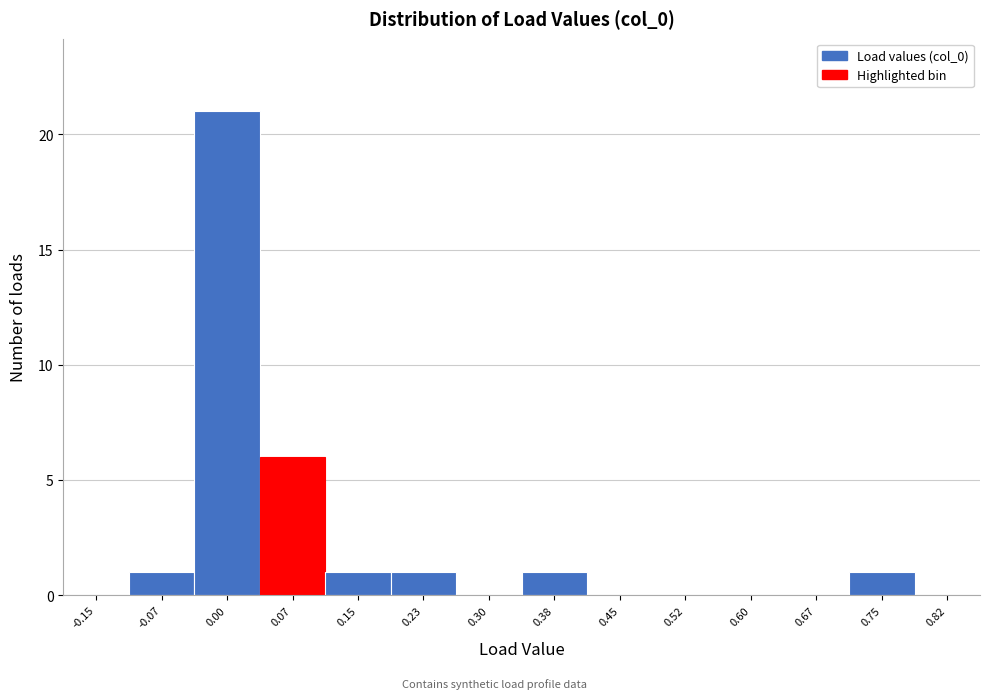

Reading left to right, list all the values displayed in this chart.

-0.15=0	-0.07=1	0.00=21	0.07=6	0.15=1	0.23=1	0.30=0	0.38=1	0.45=0	0.52=0	0.60=0	0.67=0	0.75=1	0.82=0